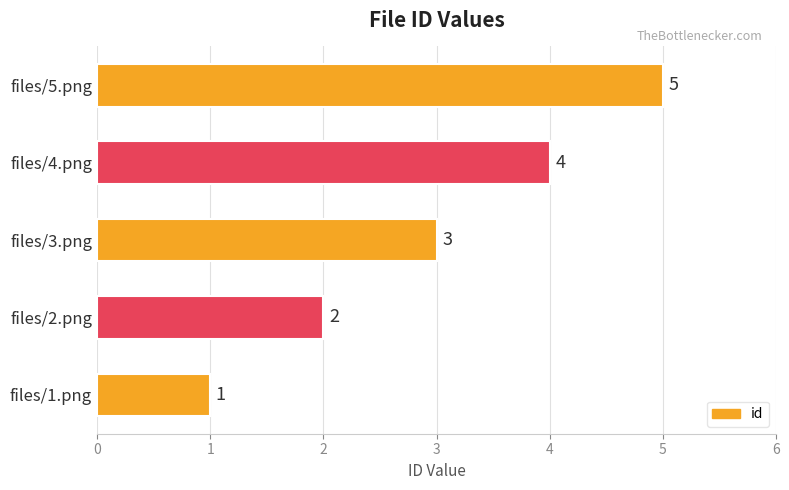

The value at files/4.png is 4. True or false?

True